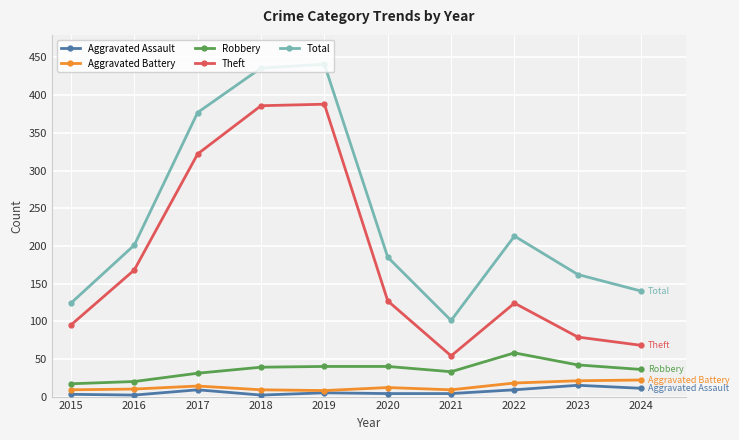

True or false: Theft and Robbery cross at least once.

False